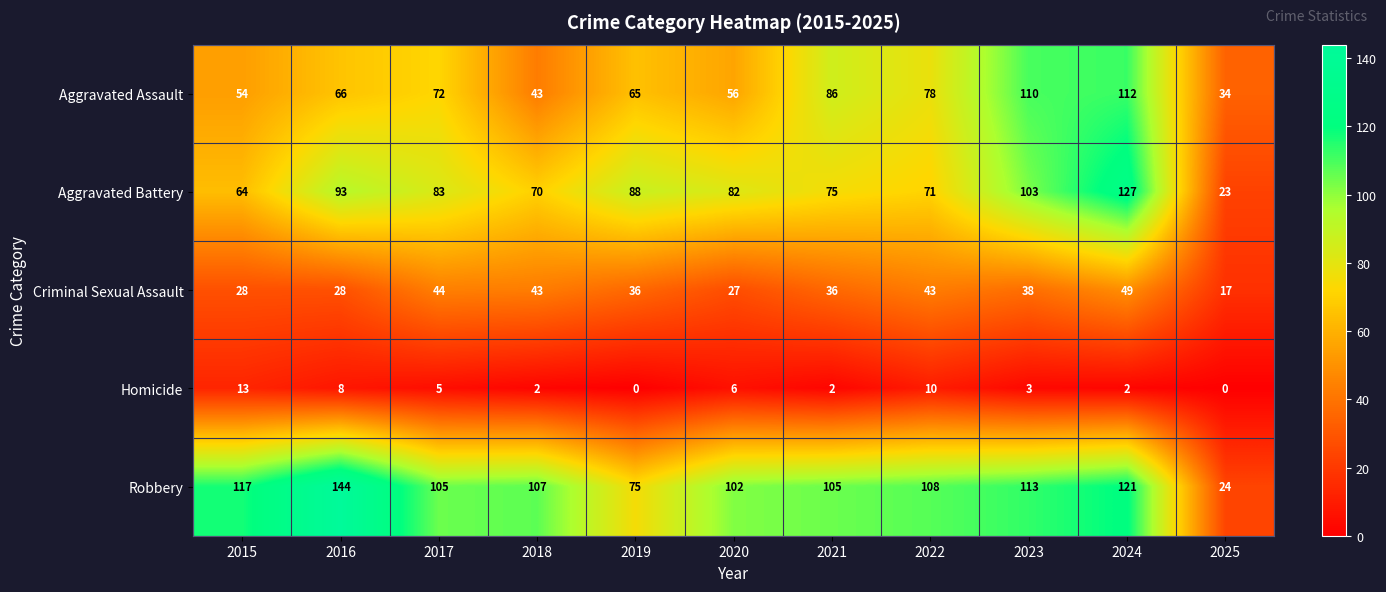

Which category has the lowest value in the Aggravated Assault series?

2025